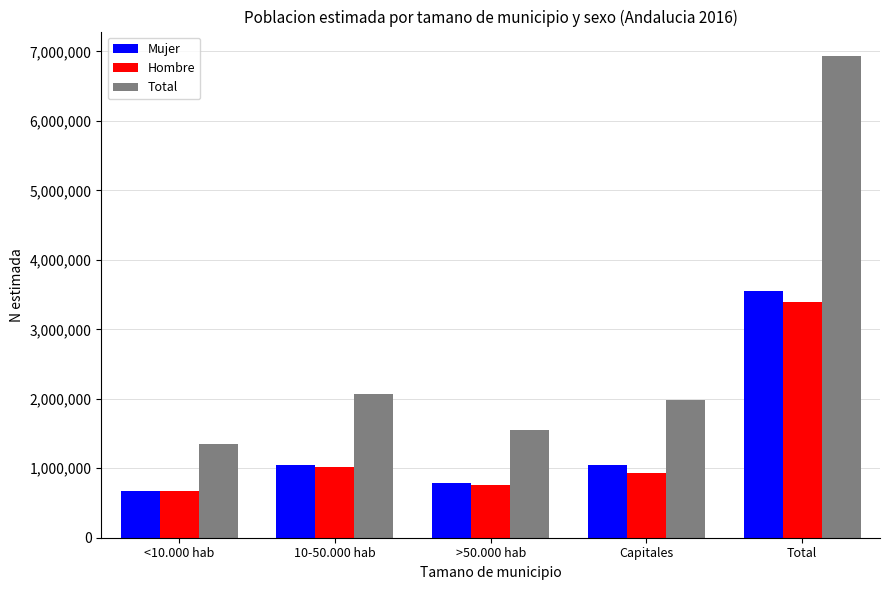

At which label does Hombre first exceed 937567?

10-50.000 hab